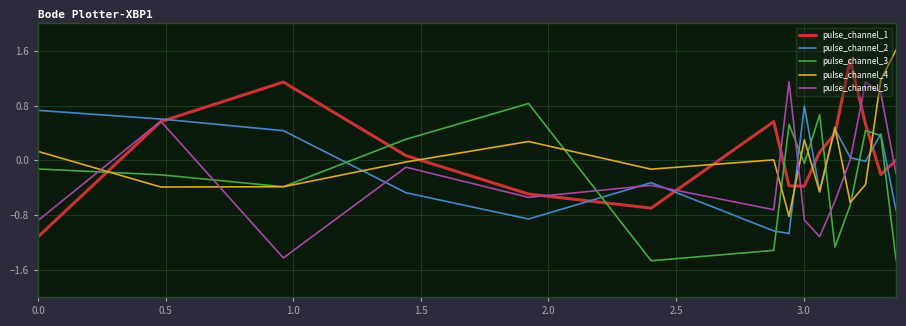

What is the smallest value displayed?

-1.5